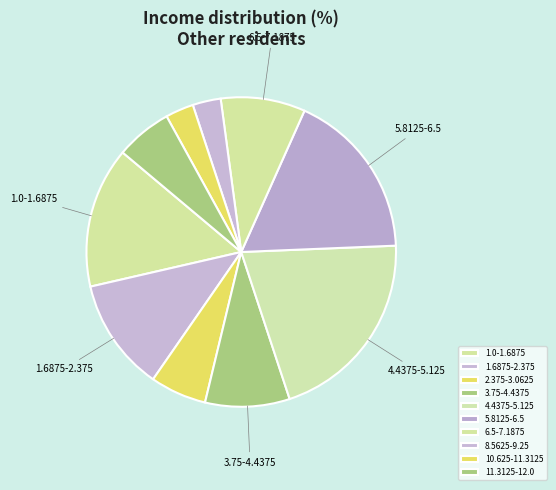

What is the largest slice in the pie chart?

4.4375-5.125